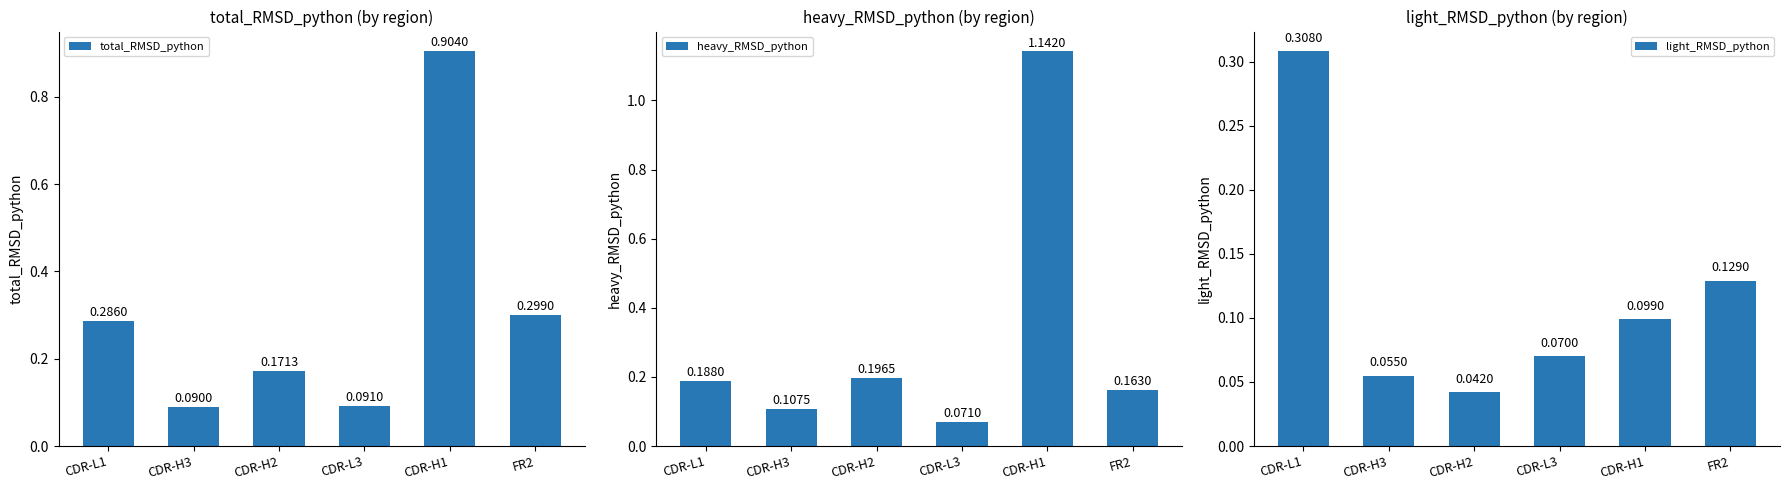

At which category does the chart reach its minimum across all series?

CDR-H2